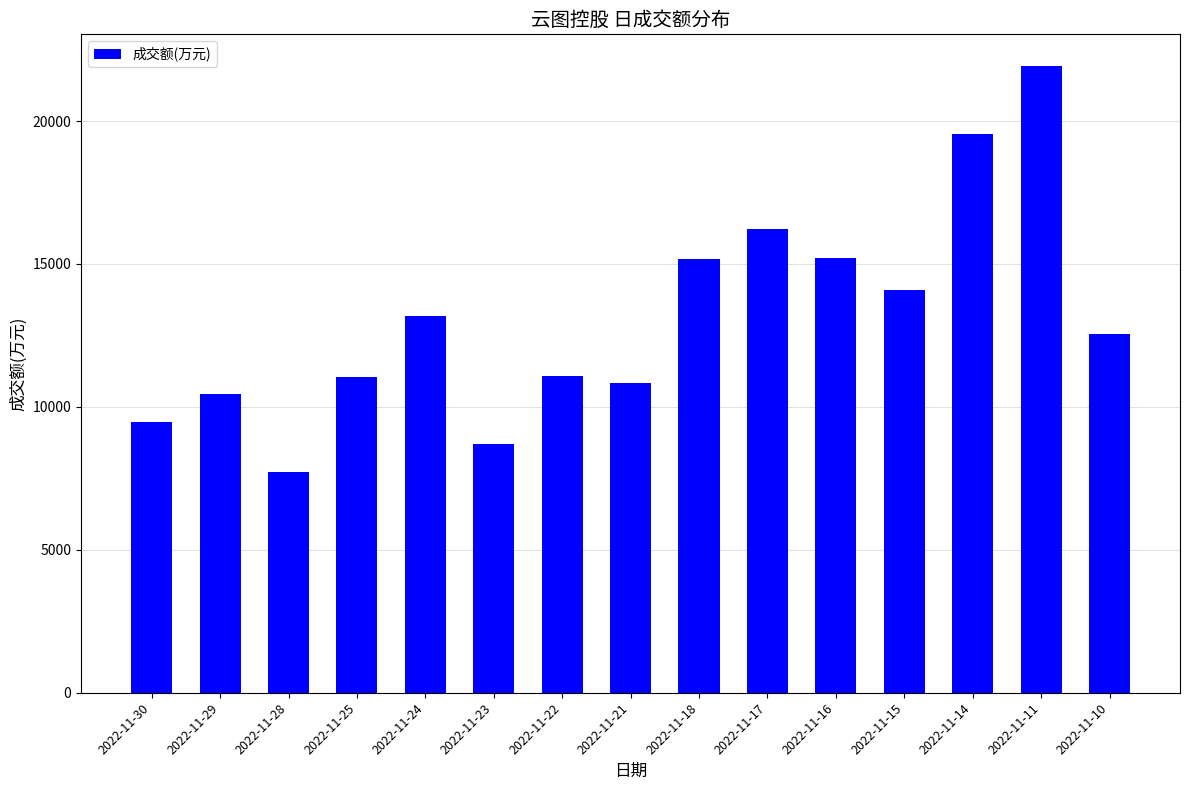

What is the smallest value displayed?

7734